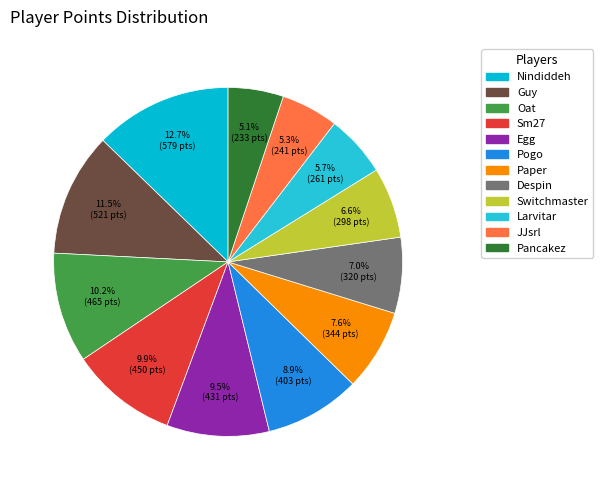

What is the change in value from Guy to Larvitar?

-260